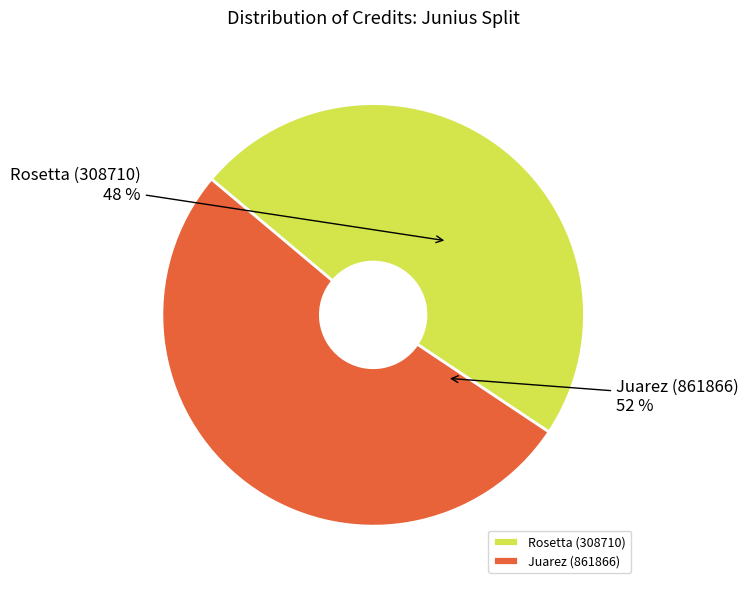

Does Juarez (861866) account for over 50% of the chart?

Yes